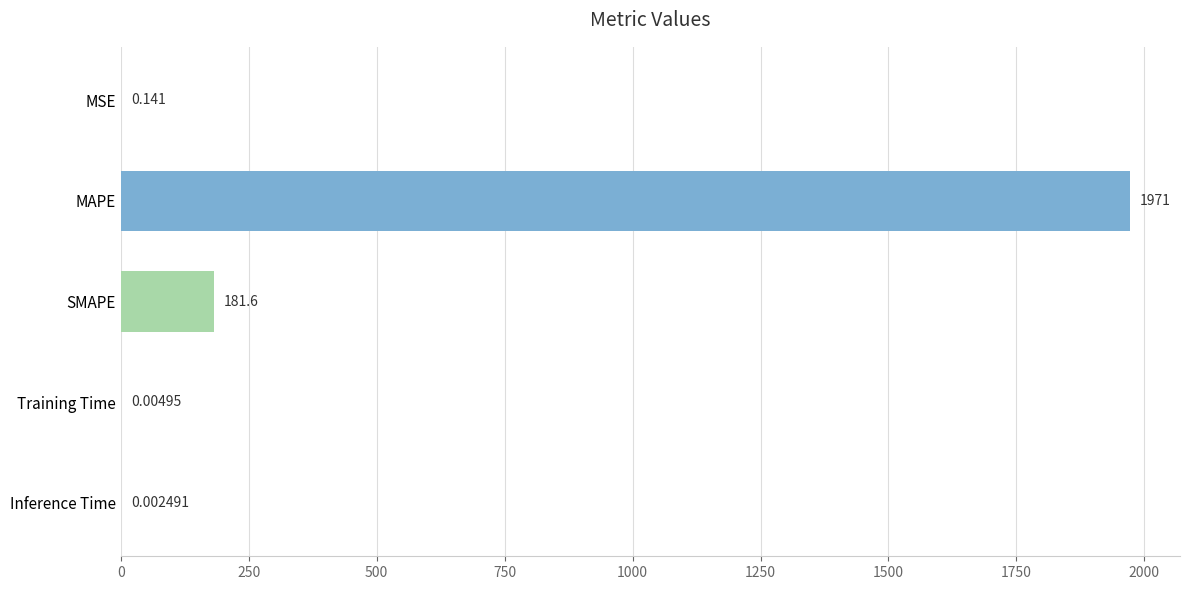

At which label is the value closest to 985?

SMAPE